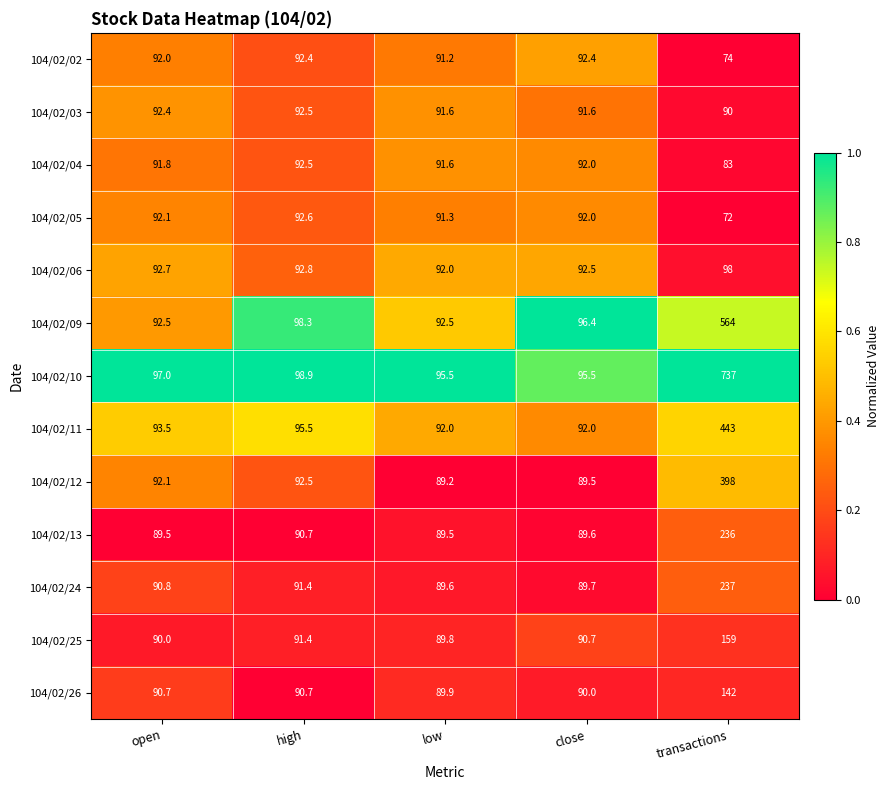

How many values in the 104/02/03 series exceed 91?

4